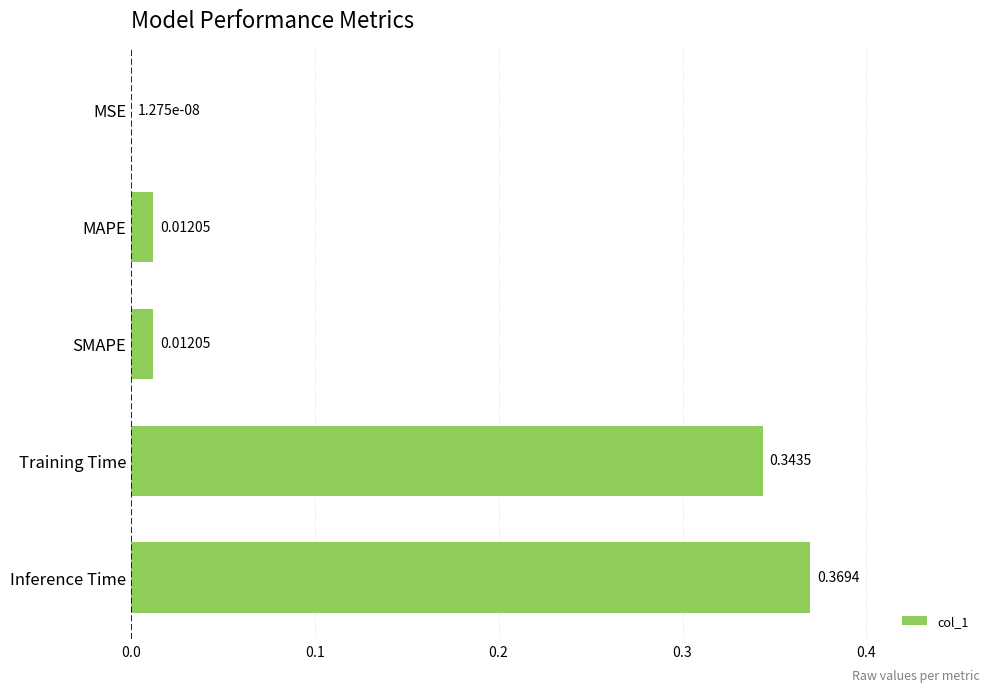

Which has a higher value, Training Time or Inference Time?

Inference Time